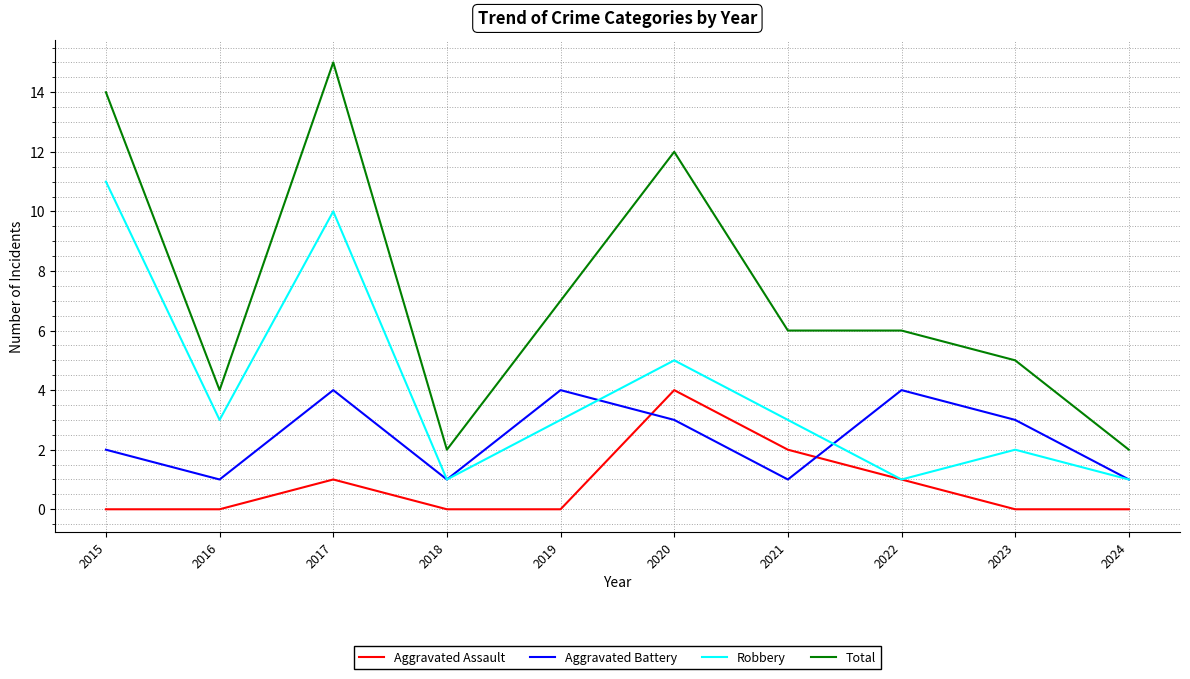

True or false: Total and Robbery cross at least once.

False